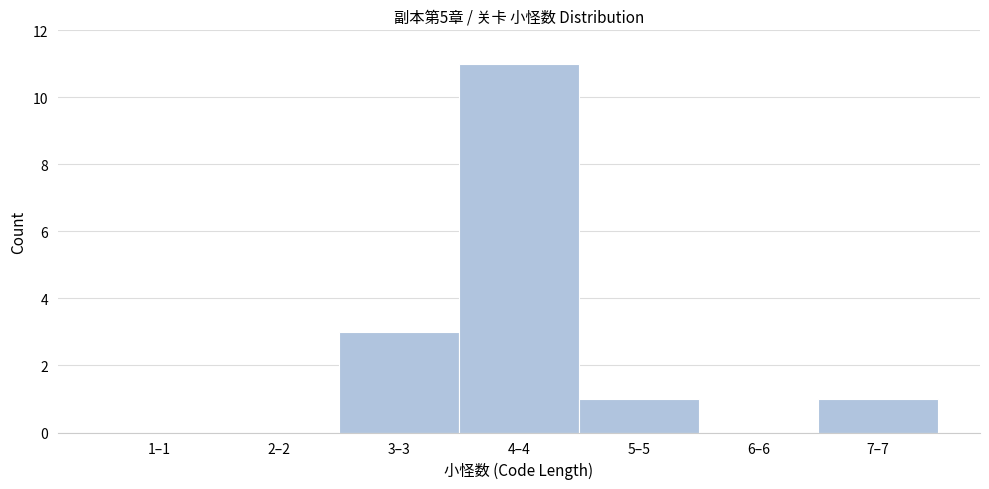

Reading left to right, transcribe all the data shown in this chart.

1–1=0	2–2=0	3–3=3	4–4=11	5–5=1	6–6=0	7–7=1